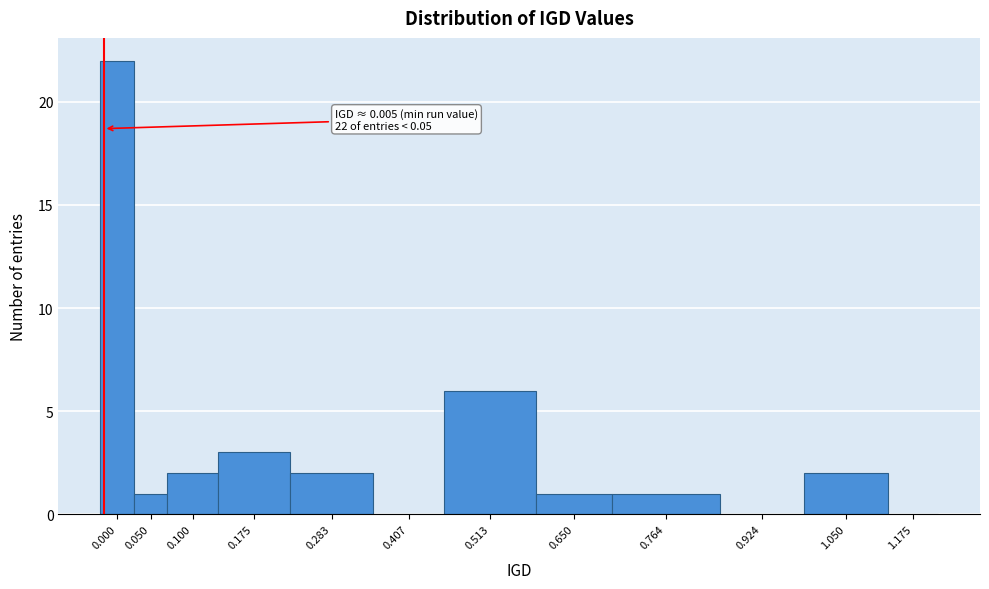

Reading left to right, extract all data points from this chart.

0.000=22	0.050=1	0.100=2	0.175=3	0.283=2	0.407=0	0.513=6	0.650=1	0.764=1	0.924=0	1.050=2	1.175=0